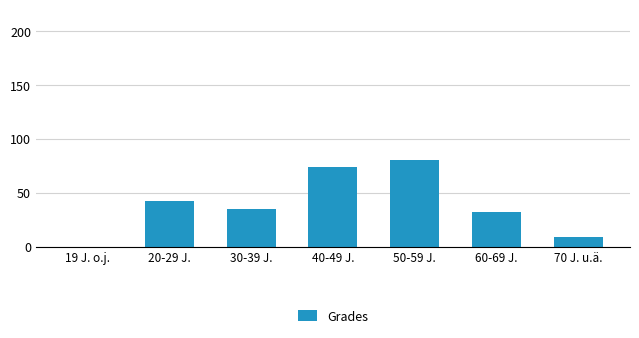

Is it true that the value at 70 J. u.ä. is 9?

True